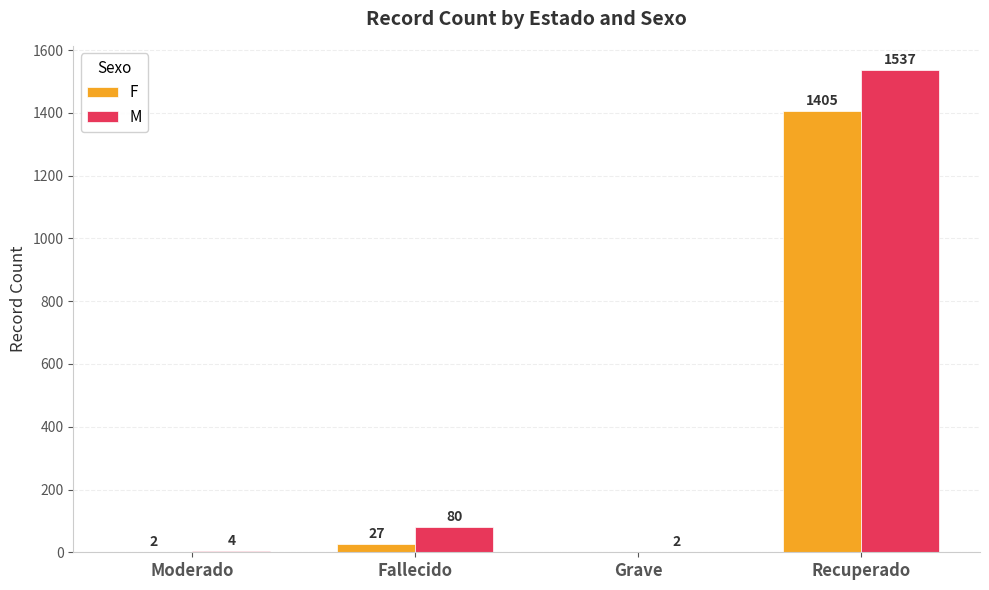

What is the sum of all M values?

1623